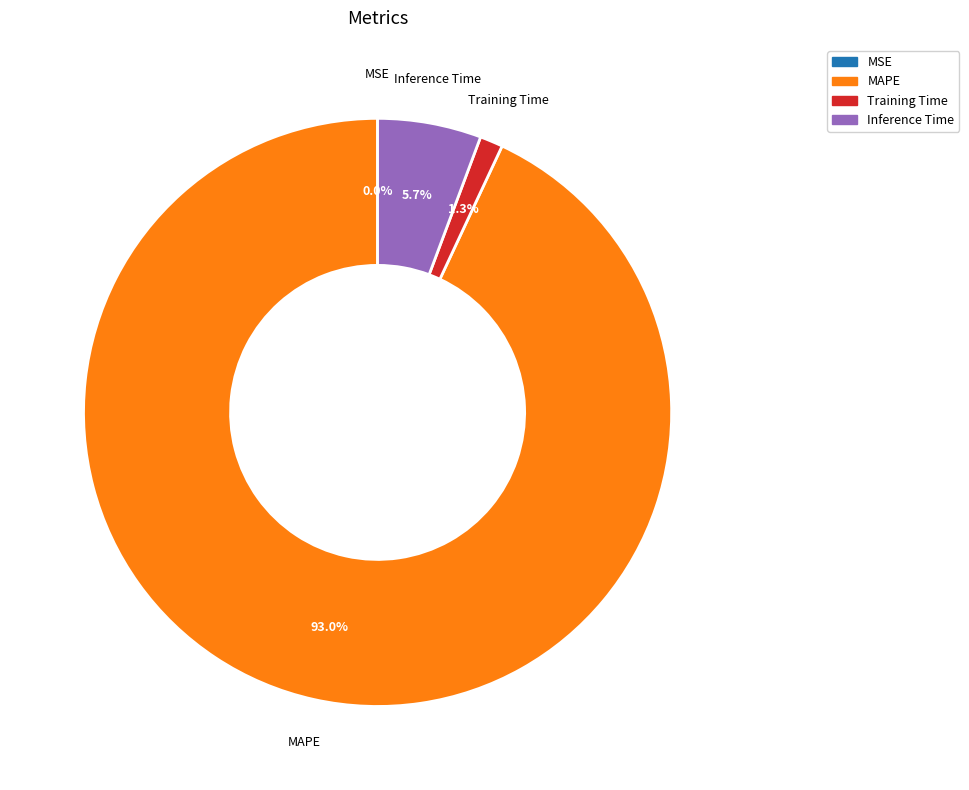

To the nearest percent, what percentage of the pie is Inference Time?

6%